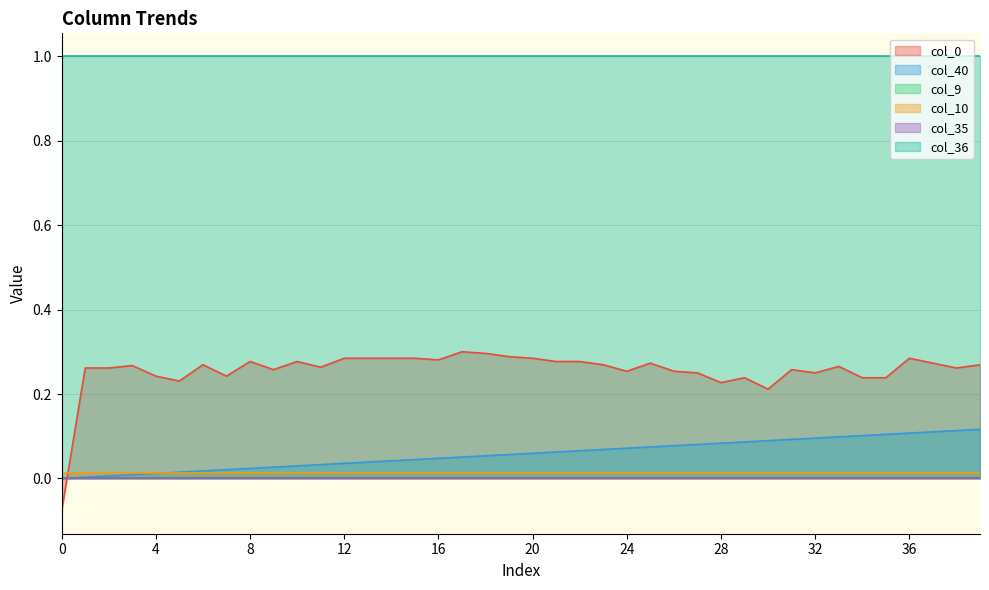

How many lines are shown in the chart?

6